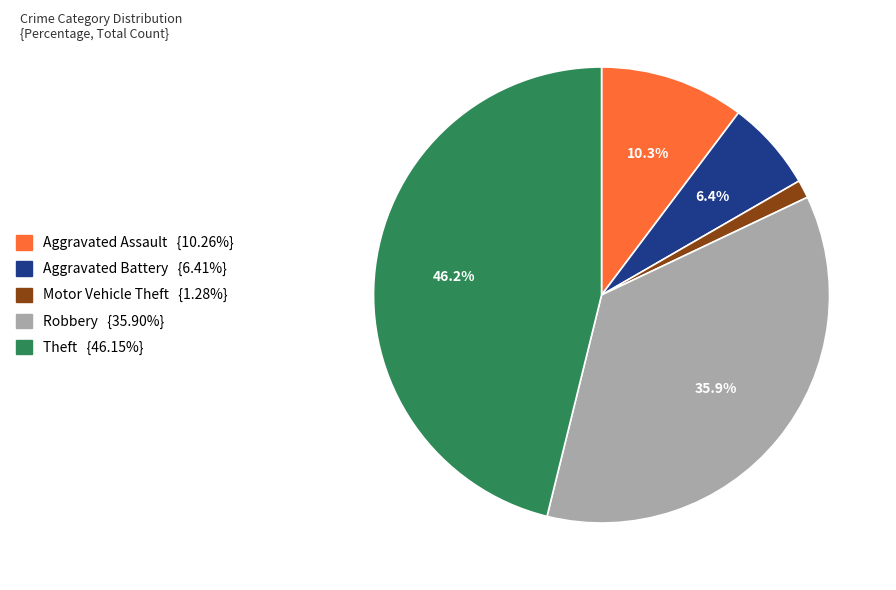

The Motor Vehicle Theft slice represents 11% of the pie. True or false?

False